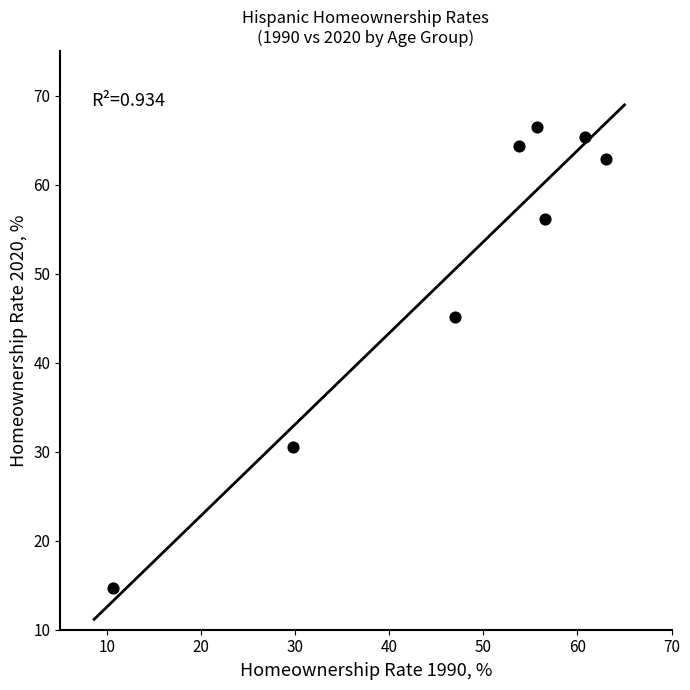

What is the range of Y values (max minus min)?

51.8